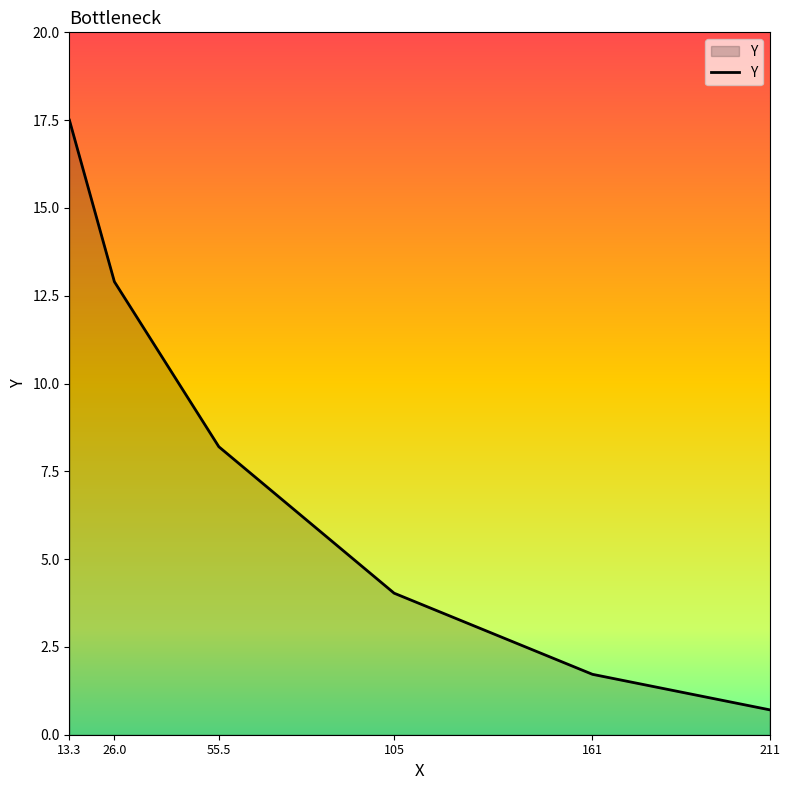

The value at 161 is 0.7. True or false?

False